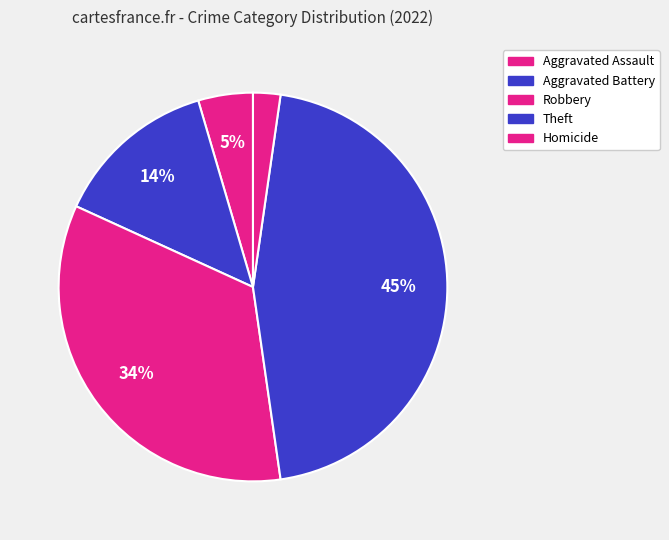

How many segments does this pie chart have?

5